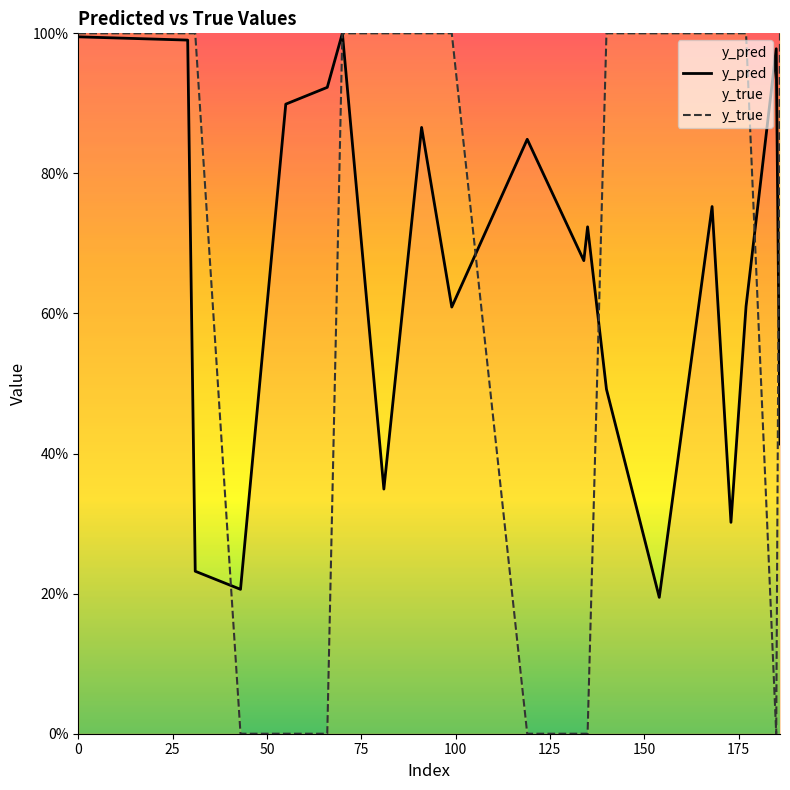

How many positive values does the y_true series have?

13